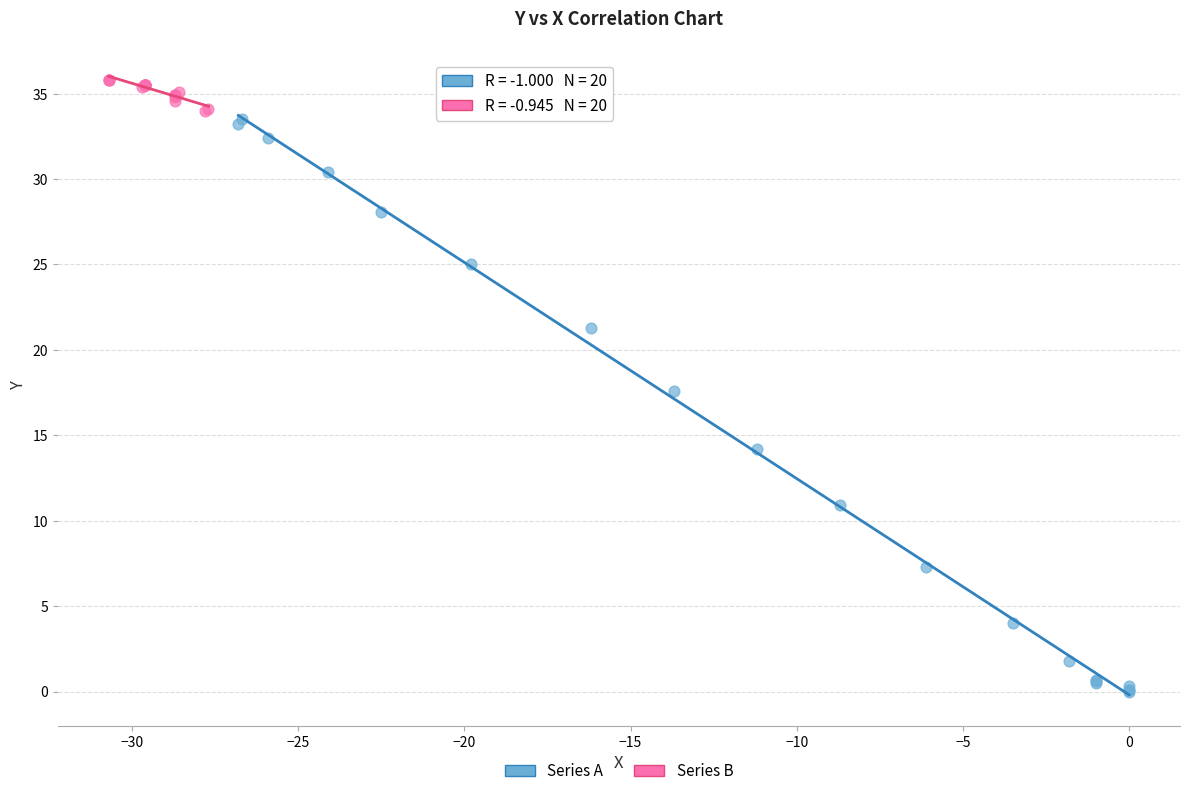

Which series reaches the maximum Y coordinate?

Series B